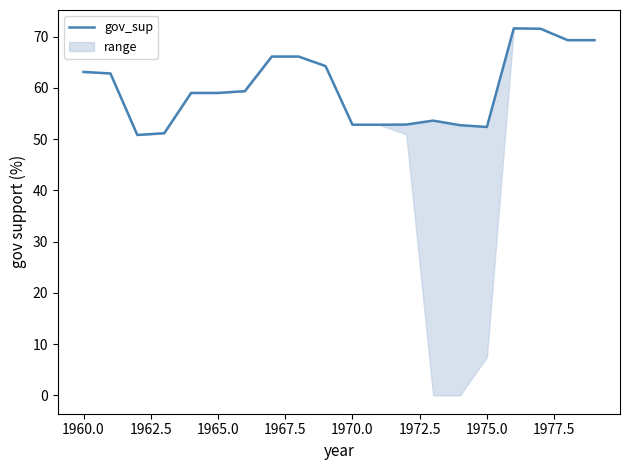

Count the number of categories in the chart.

20